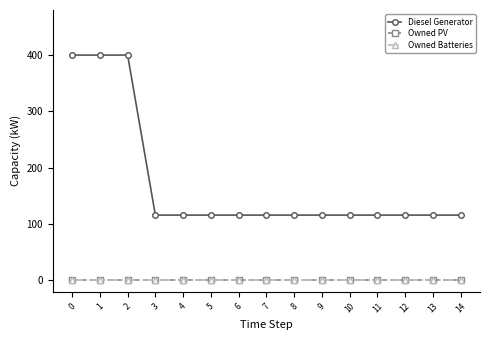

True or false: Owned Batteries has more than 1 points higher than both neighbors.

False